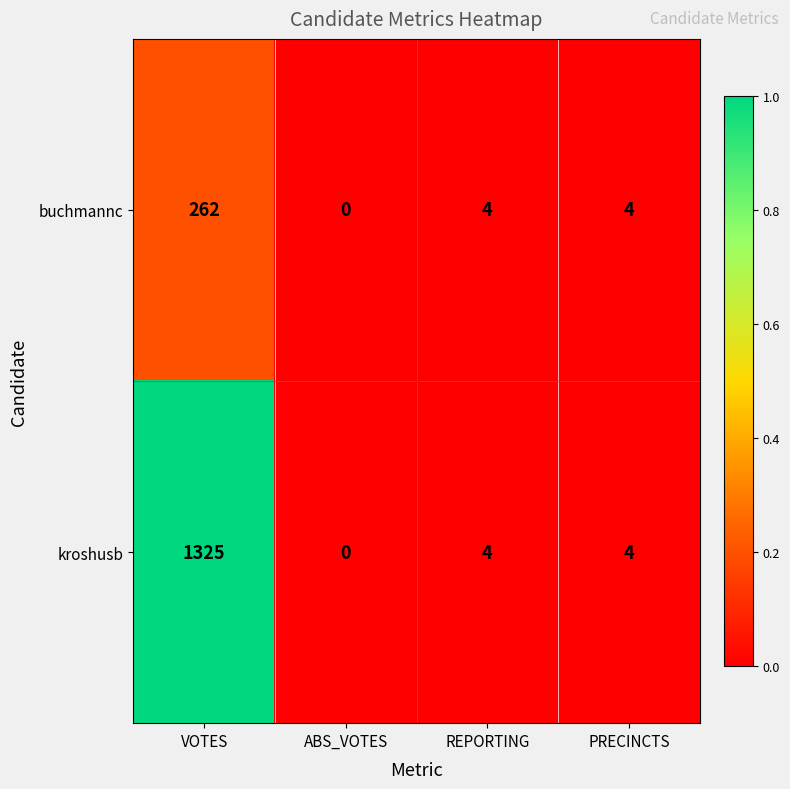

Which label corresponds to the largest value in the chart?

VOTES